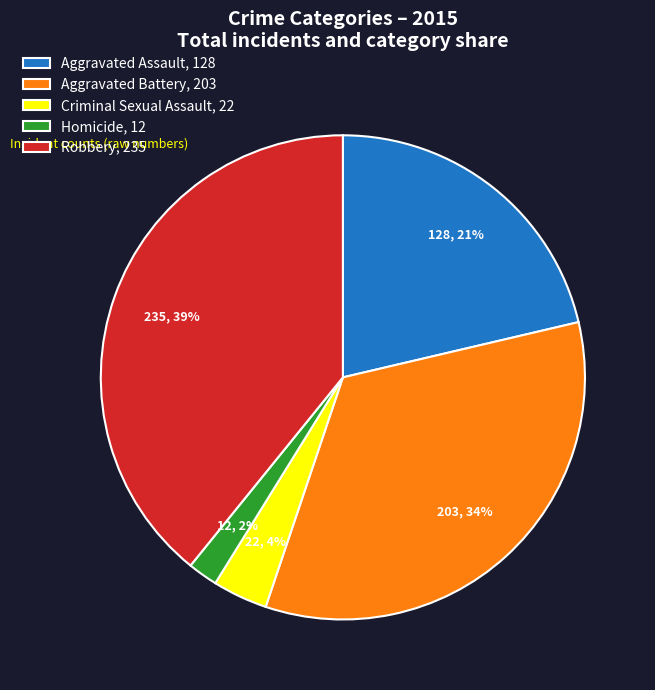

Between Aggravated Battery and Homicide, which is larger?

Aggravated Battery